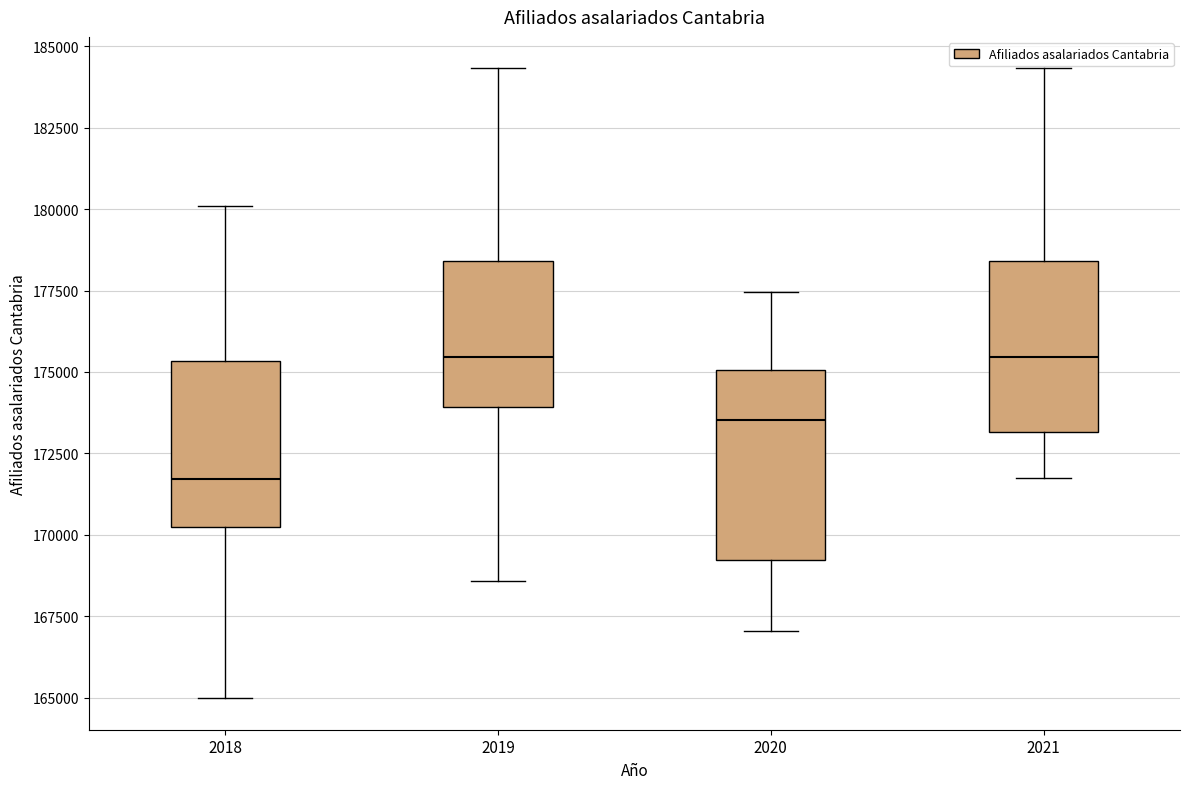

Comparing the boxes themselves (not the whiskers), which one is the tallest?

2020